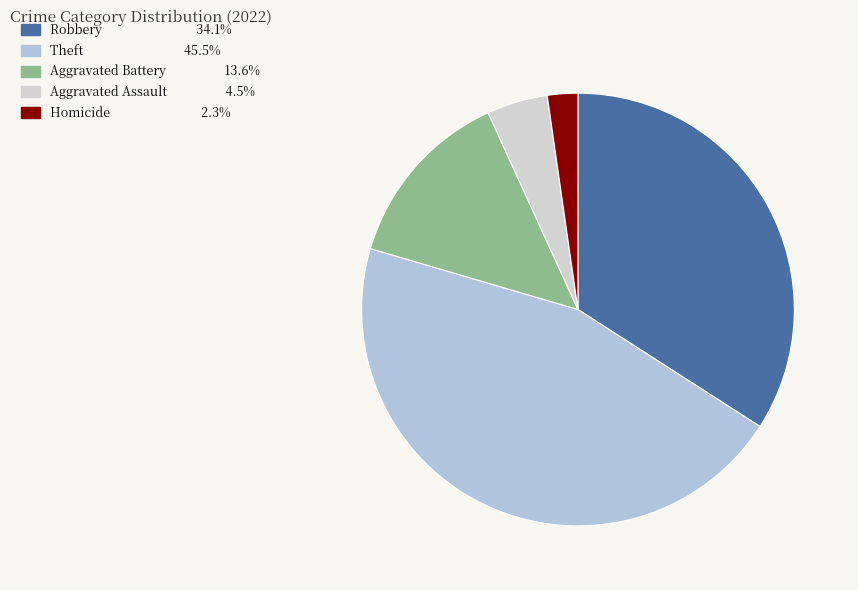

How many segments does this pie chart have?

5